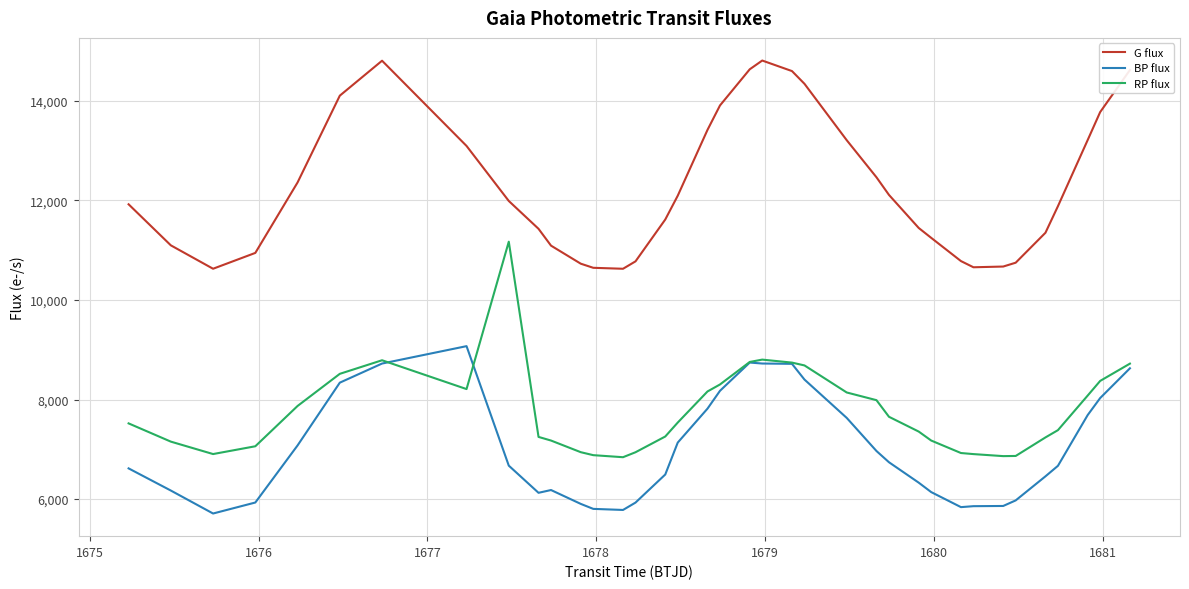

True or false: G flux and BP flux cross at least once.

False